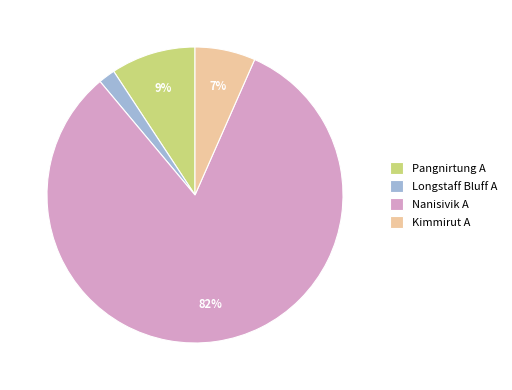

To the nearest percent, what portion does Nanisivik A represent?

82%